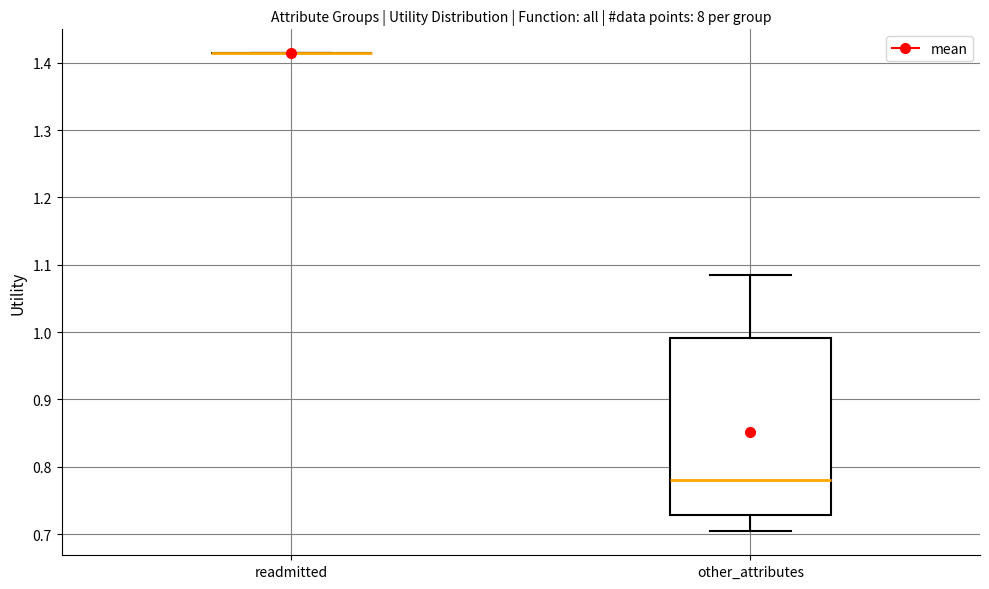

Comparing the boxes themselves (not the whiskers), which one is the tallest?

other_attributes